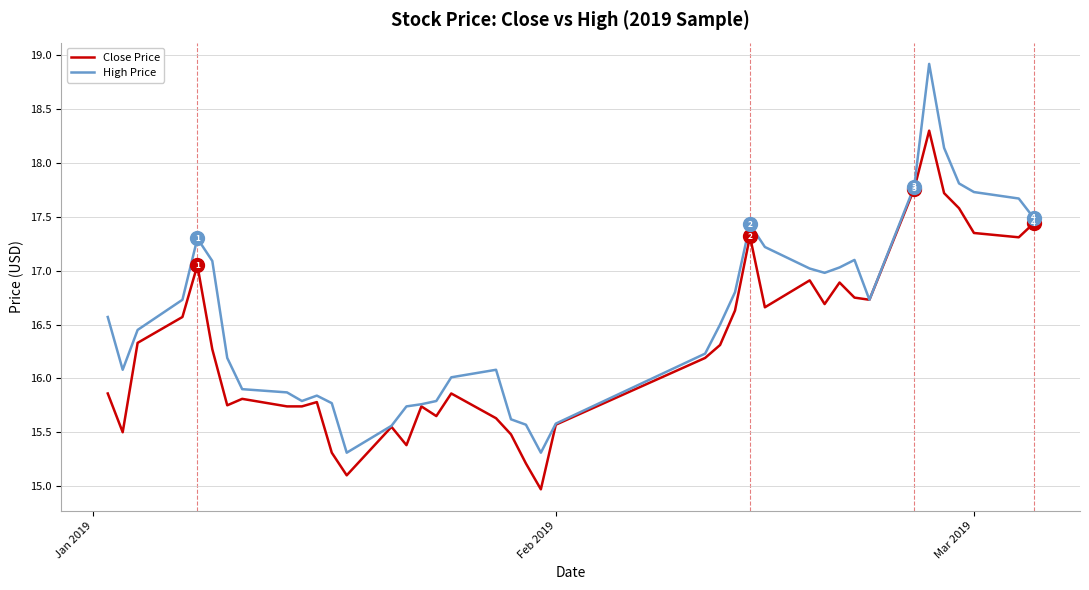

Which series has the largest total across all categories?

High Price